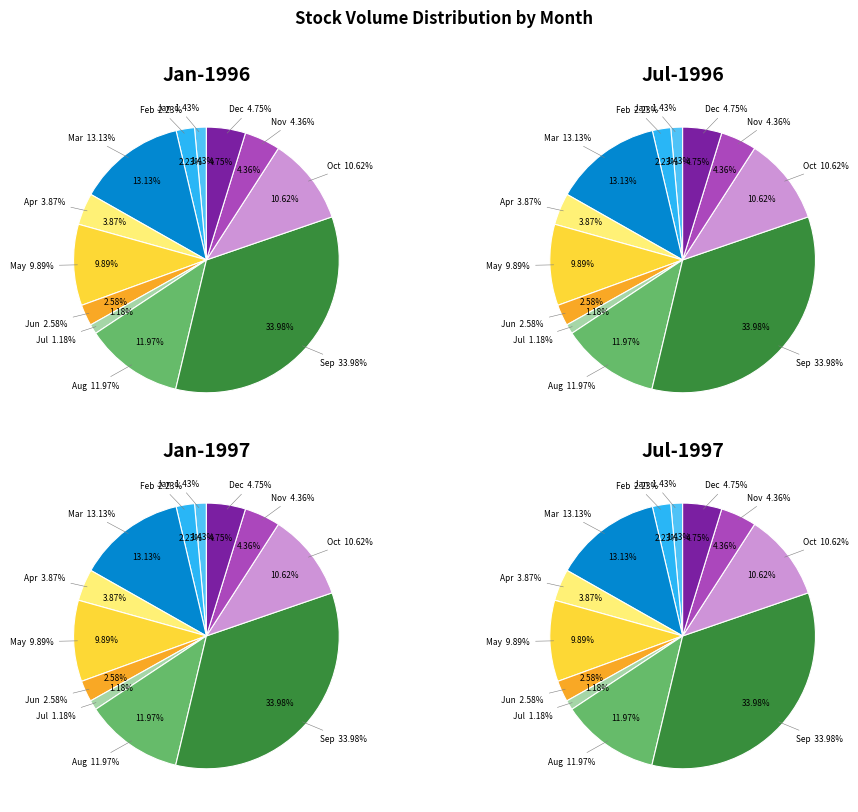

Which category has the biggest portion of the pie?

9